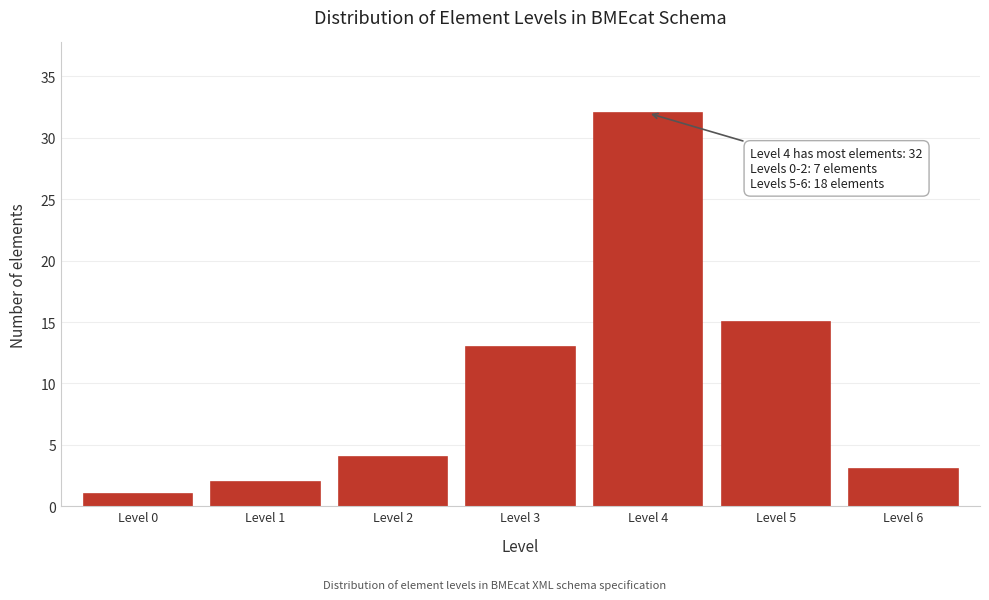

Reading left to right, what are all the values shown in this chart?

1	2	4	13	32	15	3